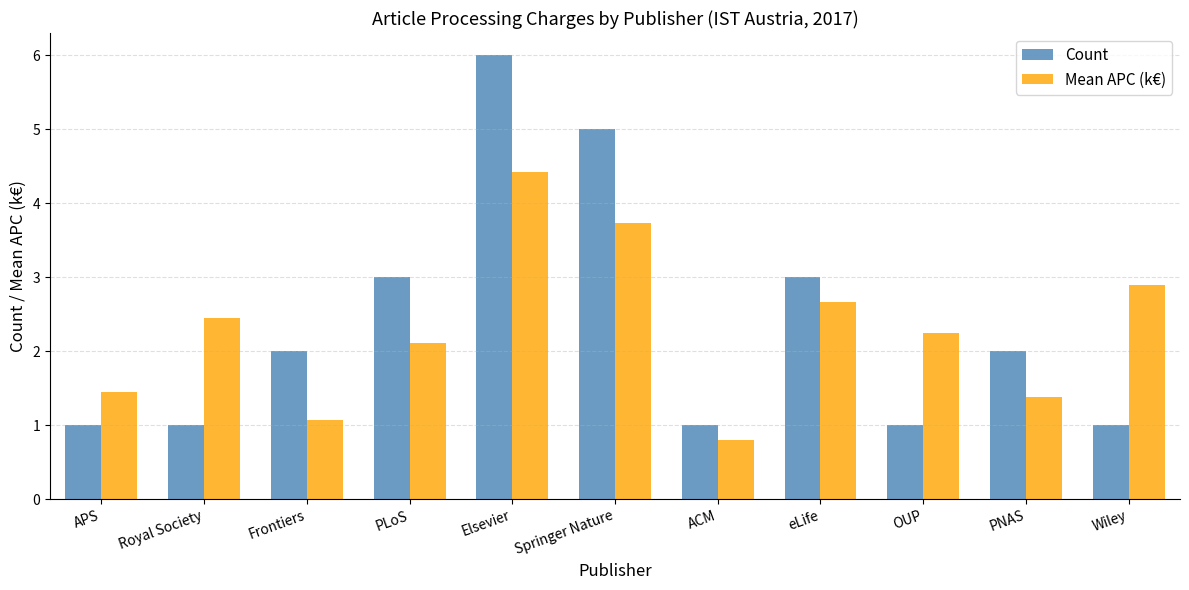

What value does the Count series have at OUP?

1.0